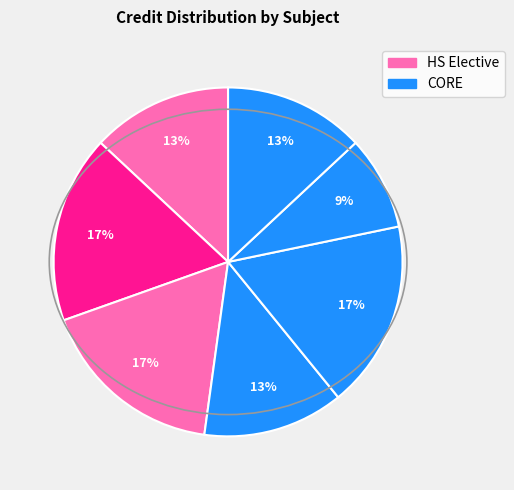

Count the number of slices in the pie.

7